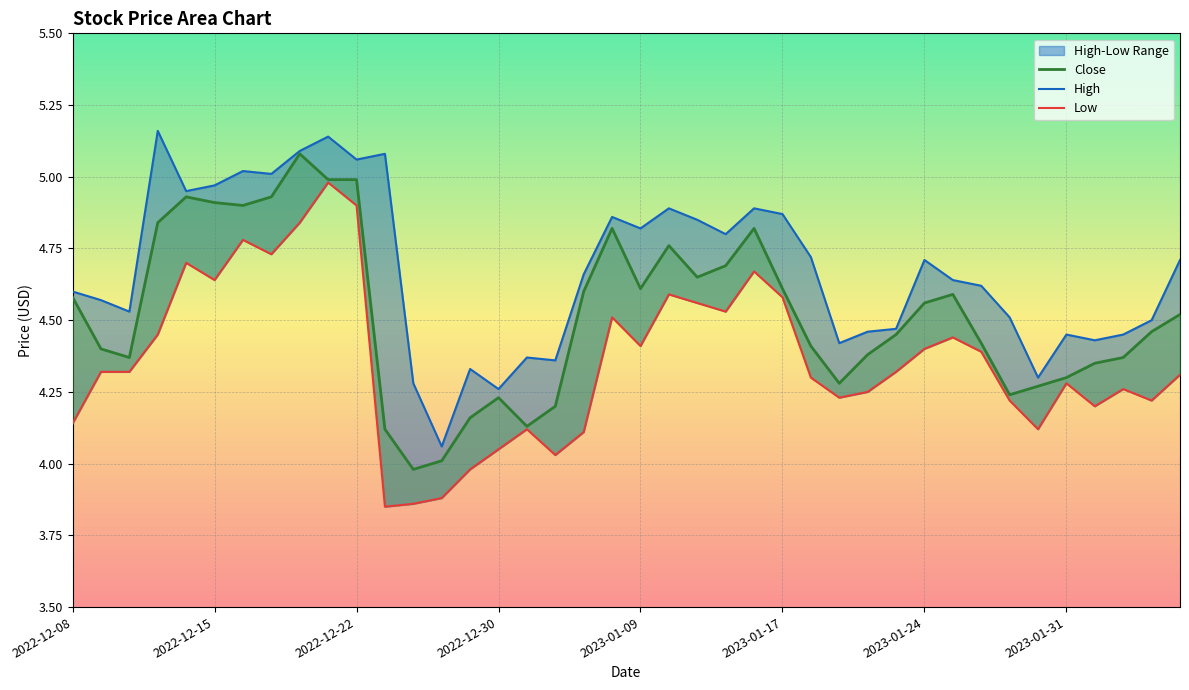

True or false: High and Close cross at least once.

False